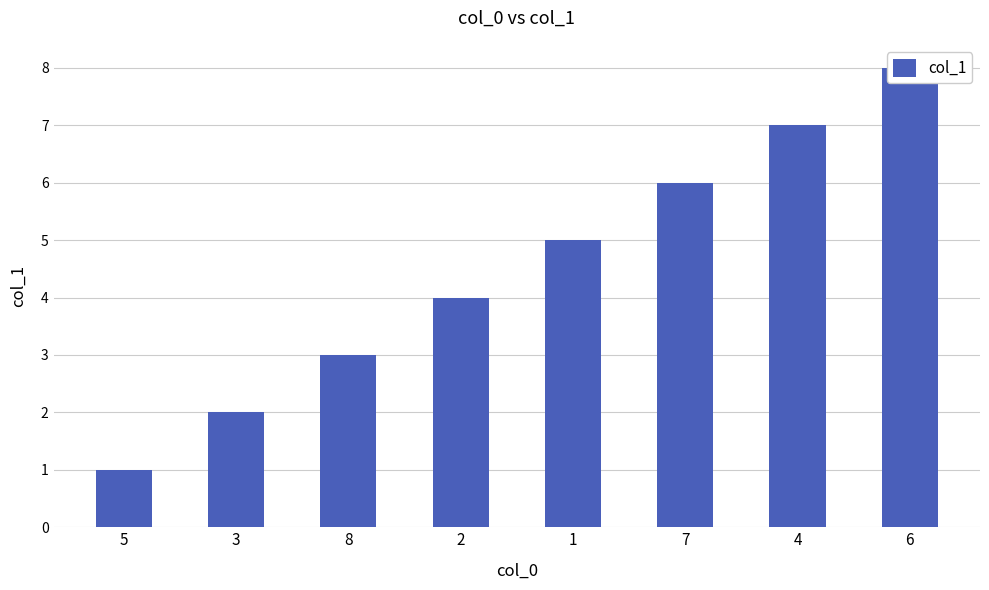

How many bars are there in total?

8